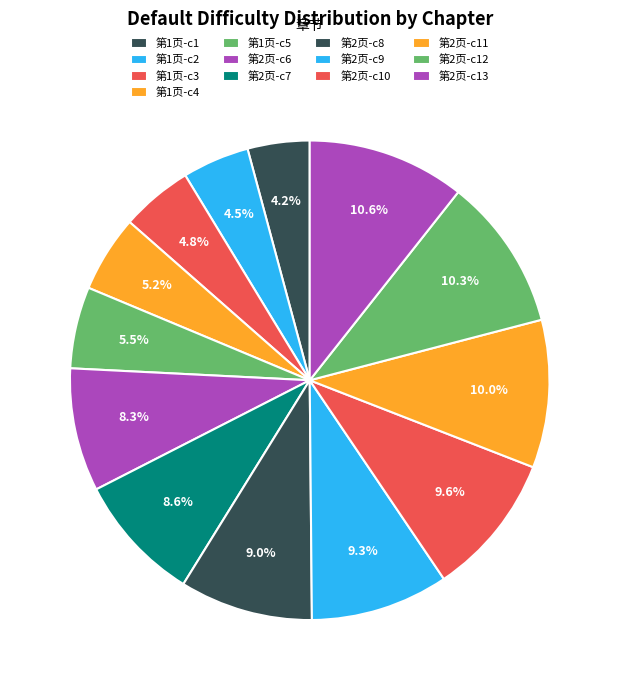

Which category has the biggest portion of the pie?

c13